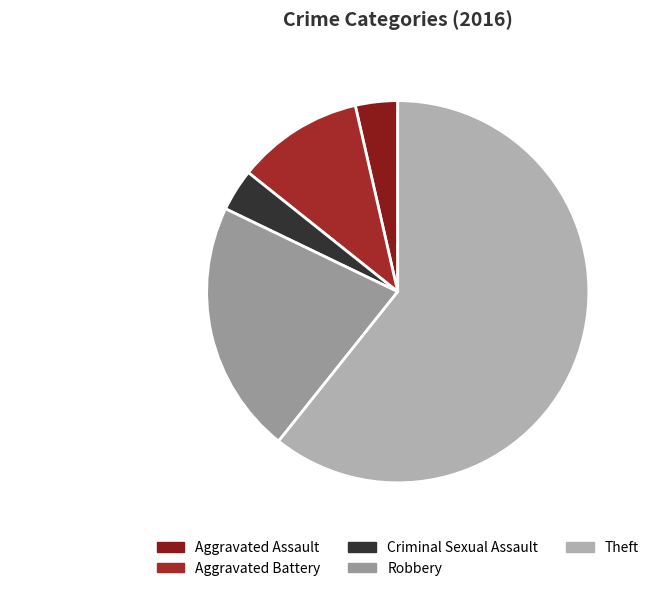

To the nearest percent, what percentage of the pie is Aggravated Assault?

4%